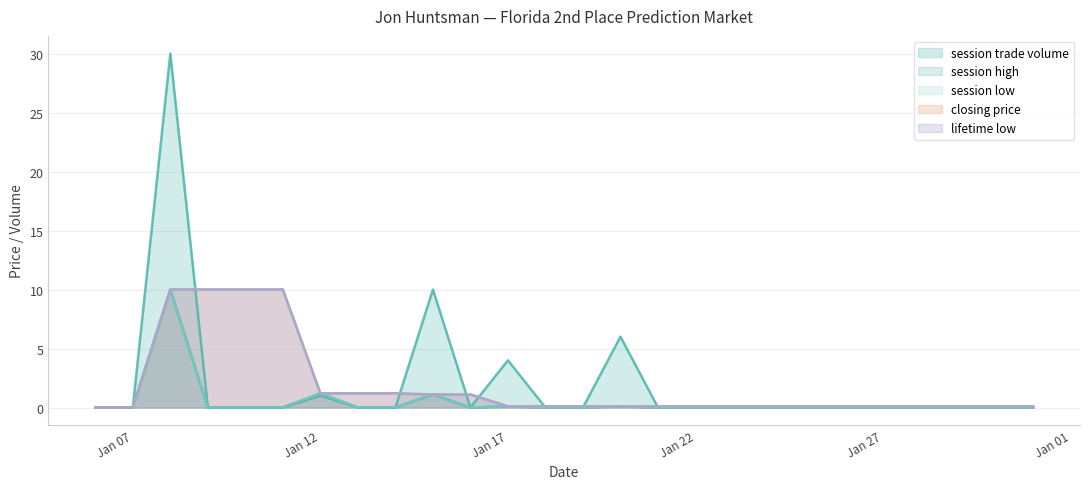

What is the difference between the second highest and minimum values in the session high series?

1.2